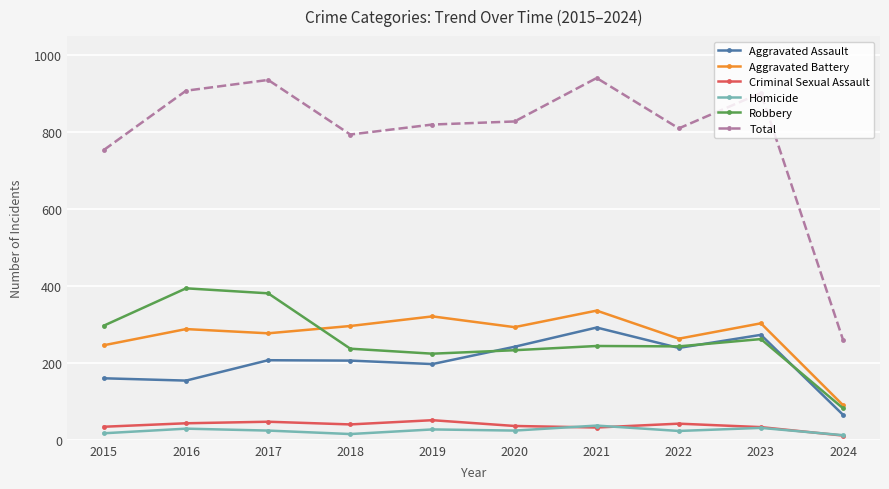

What is the difference between the maximum and minimum values in the Aggravated Battery series?

246